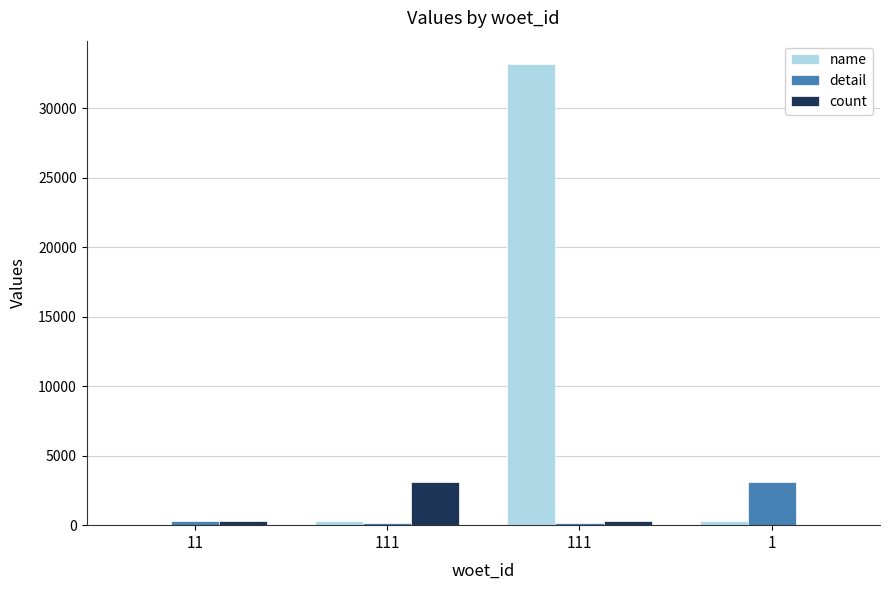

How many distinct data groups are displayed?

3